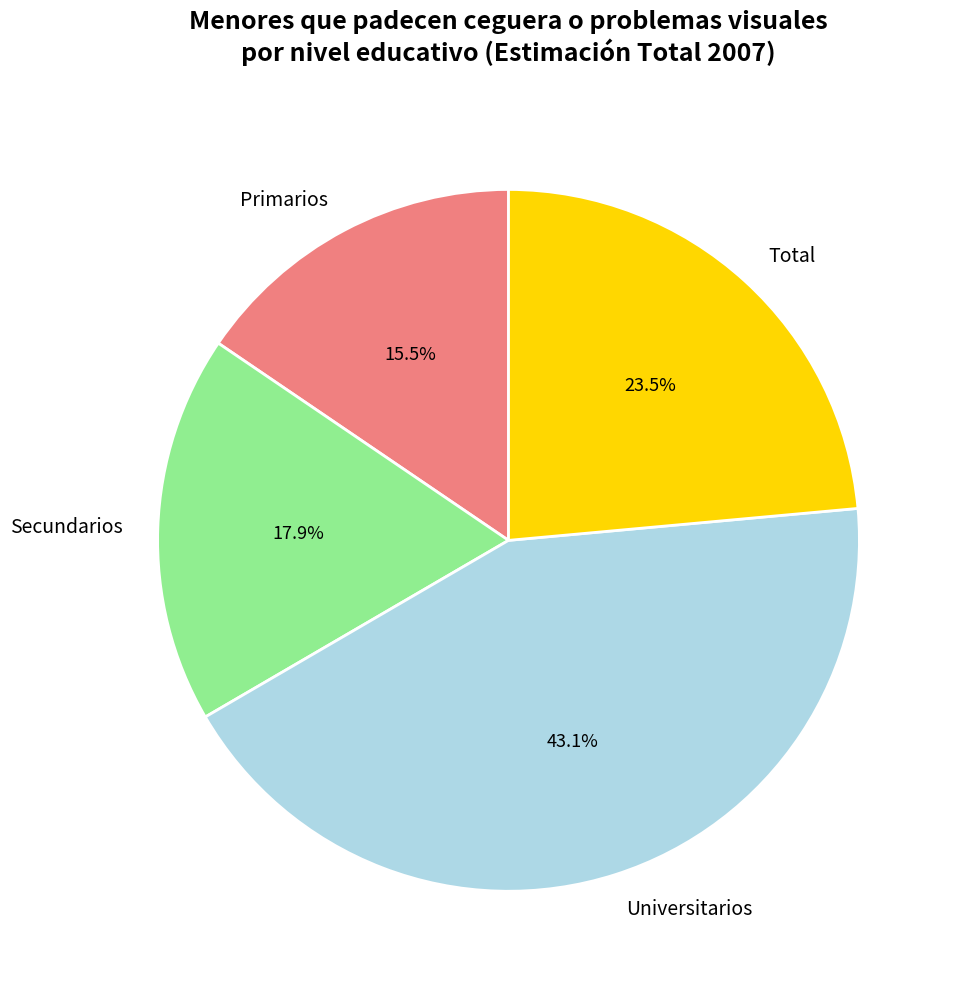

How many segments does this pie chart have?

4